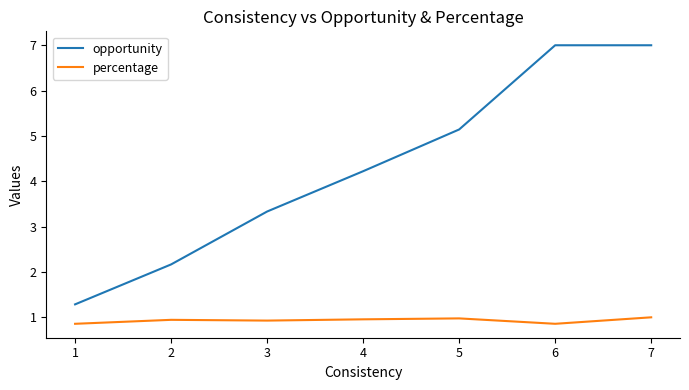

True or false: opportunity and percentage intersect in this chart.

False